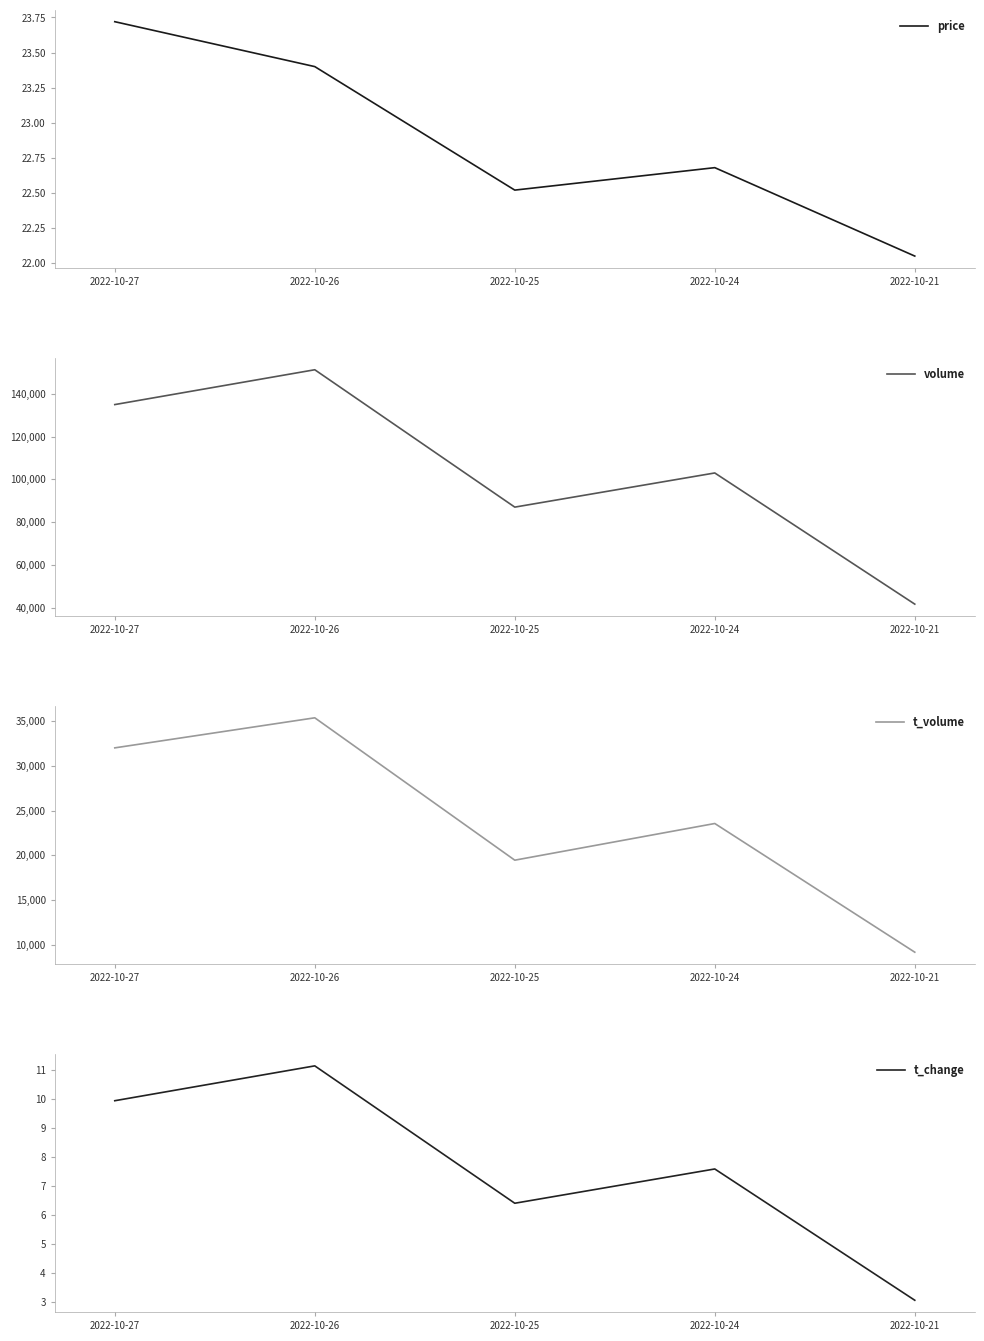

Reading left to right, transcribe all the data shown in this chart.

price: 23.7	23.4	22.5	22.7	22.1
volume: 135042.0	151352.0	87022.0	103018.0	41590.0
t_volume: 32002.0	35362.0	19447.0	23547.0	9161.0
t_change: 9.9	11.1	6.4	7.6	3.1